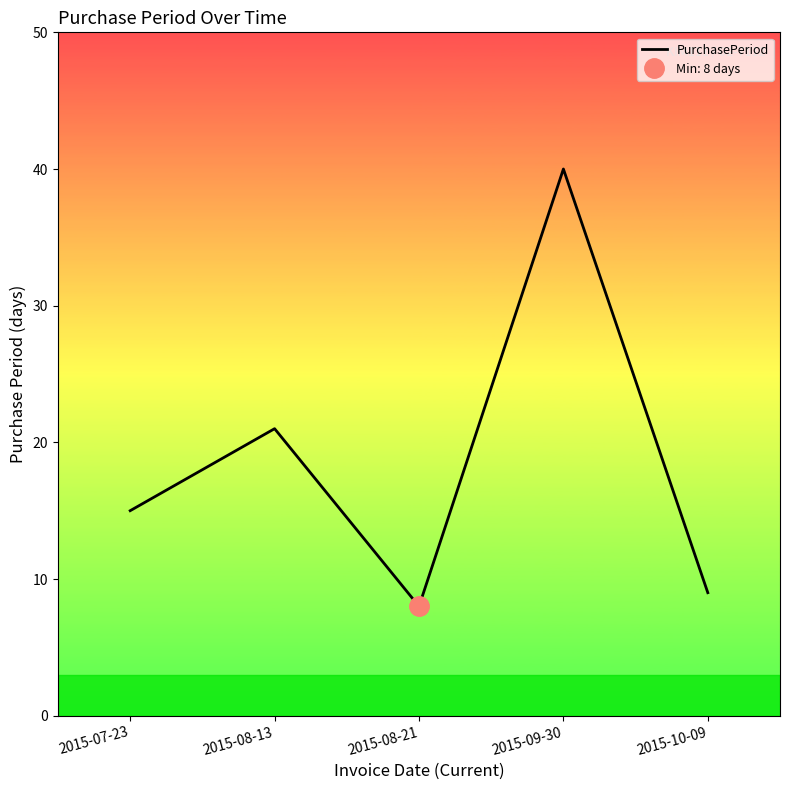

How many interior local valleys (lower than both neighbors) does the data have?

1